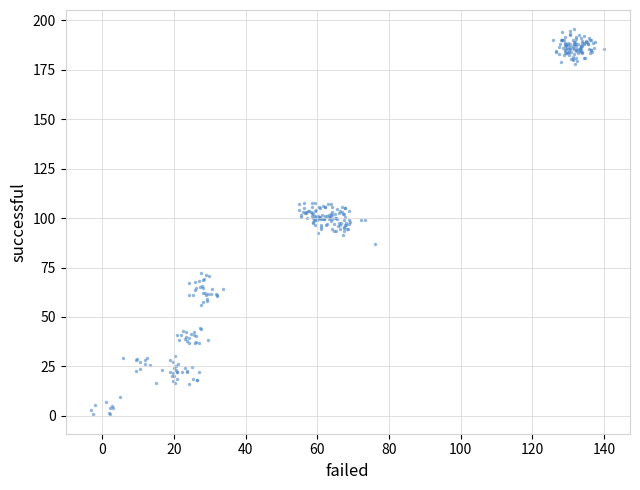

What is the range of X values (max minus min)?

143.3